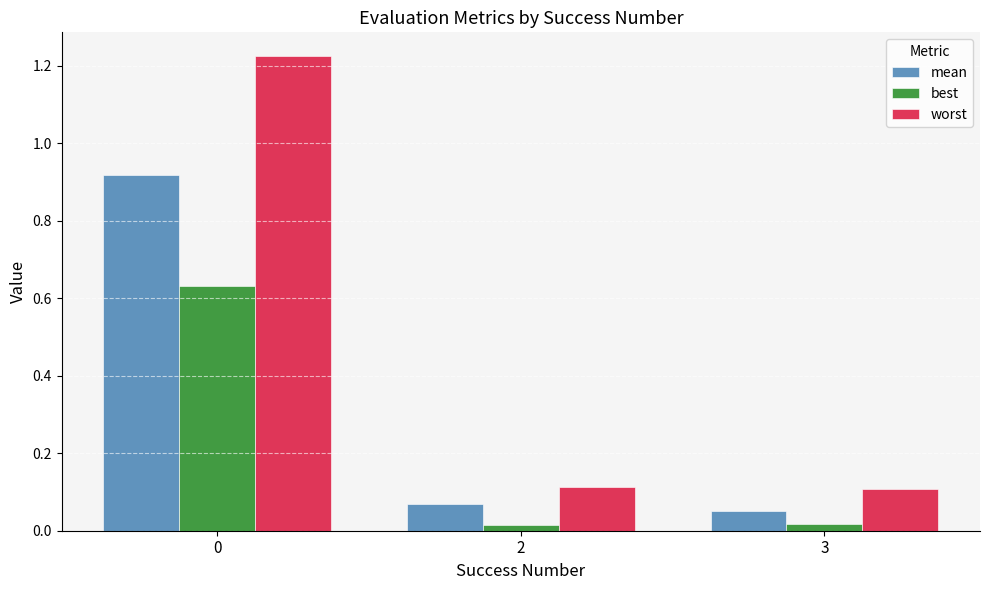

True or false: best has a value of 0.3 at 0.

False